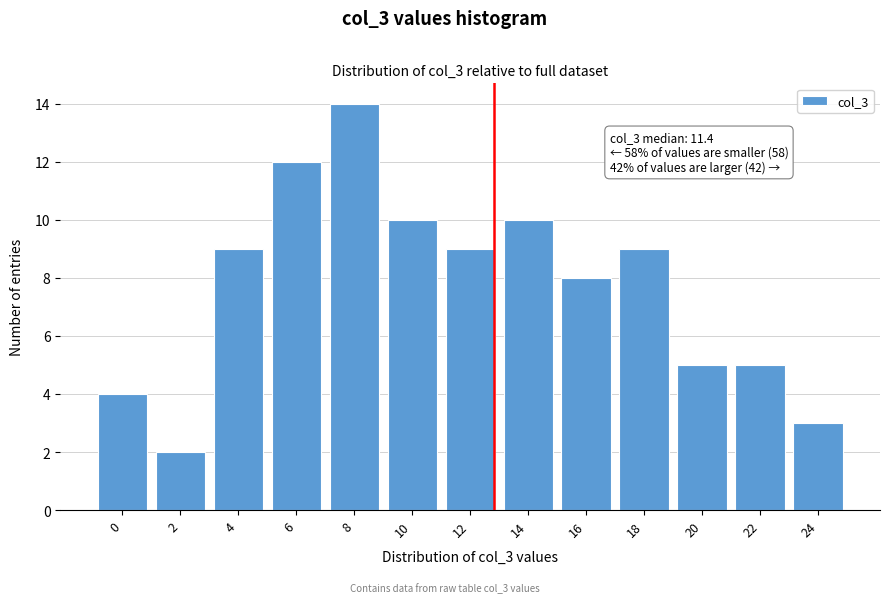

Reading right to left, what are all the values shown in this chart?

24=3	22=5	20=5	18=9	16=8	14=10	12=9	10=10	8=14	6=12	4=9	2=2	0=4